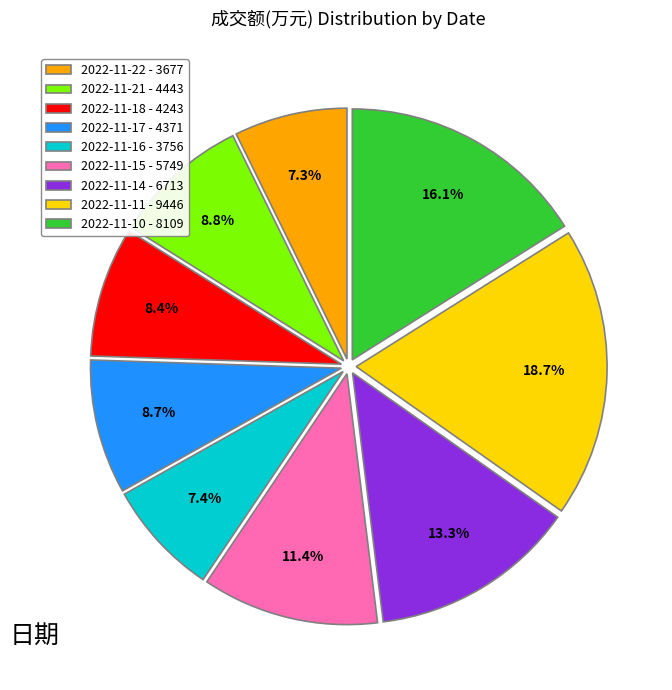

What percentage do 2022-11-21 and 2022-11-16 together represent?

16.2%